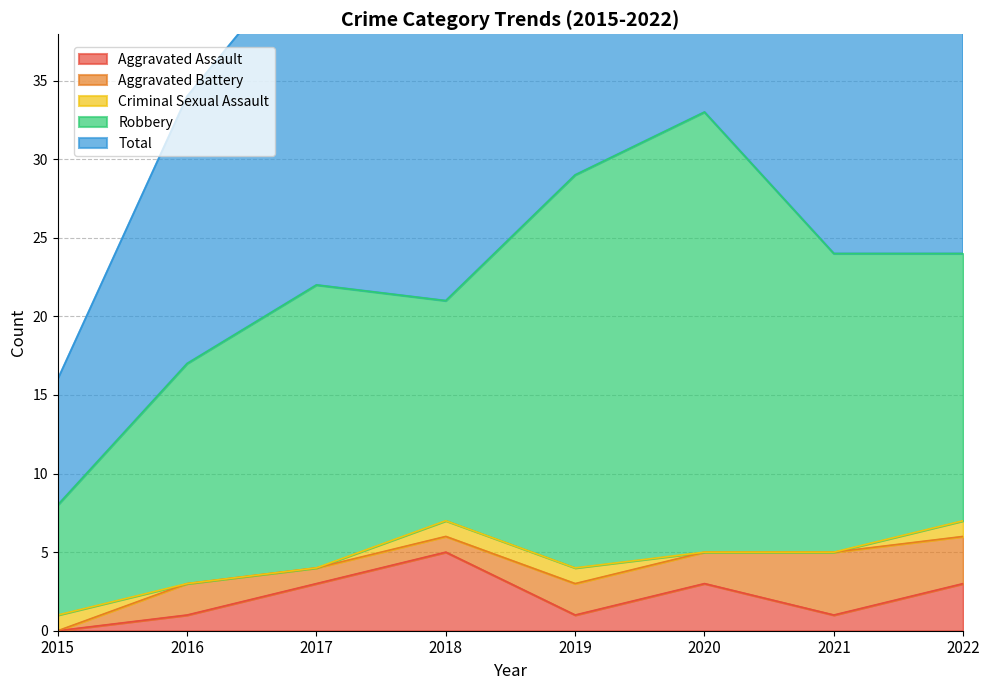

Count the number of categories in the chart.

8